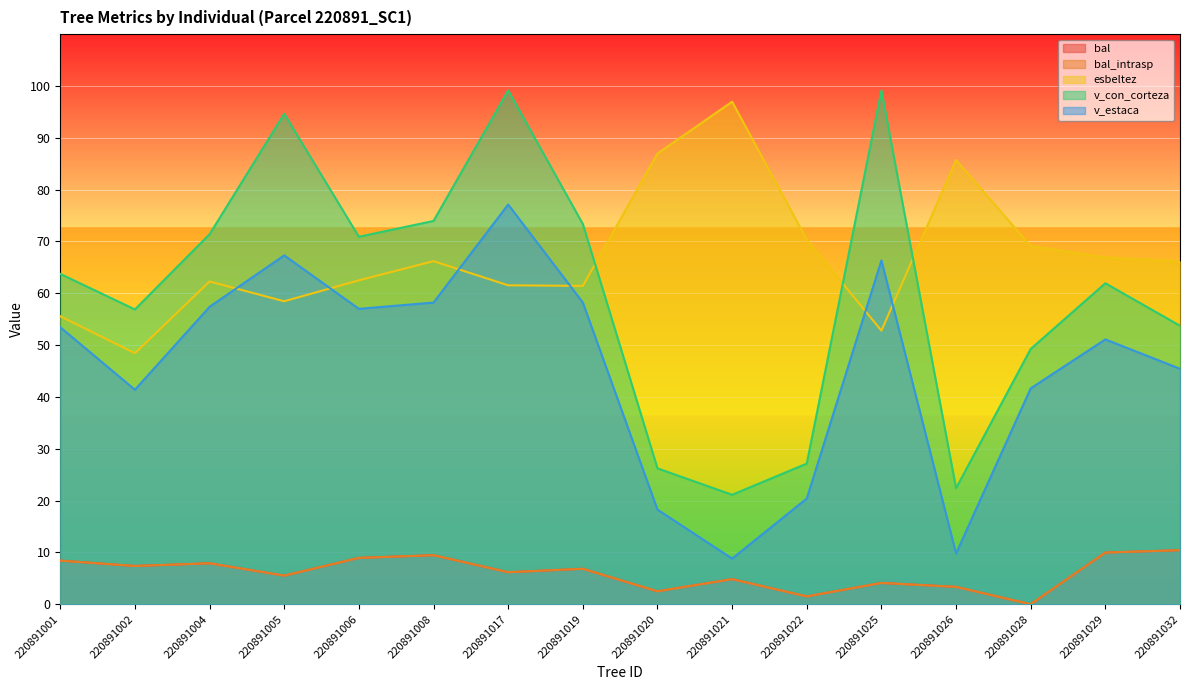

Where does the esbeltez series first go above 66?

220891008